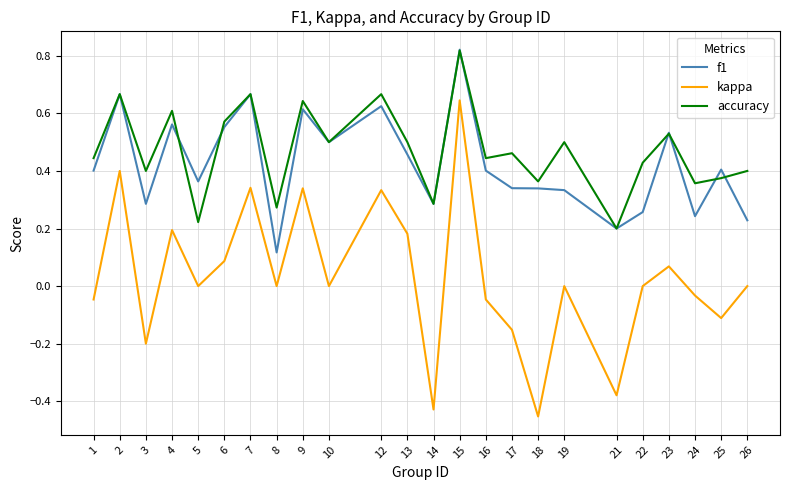

How many interior local peaks does the accuracy series have?

9